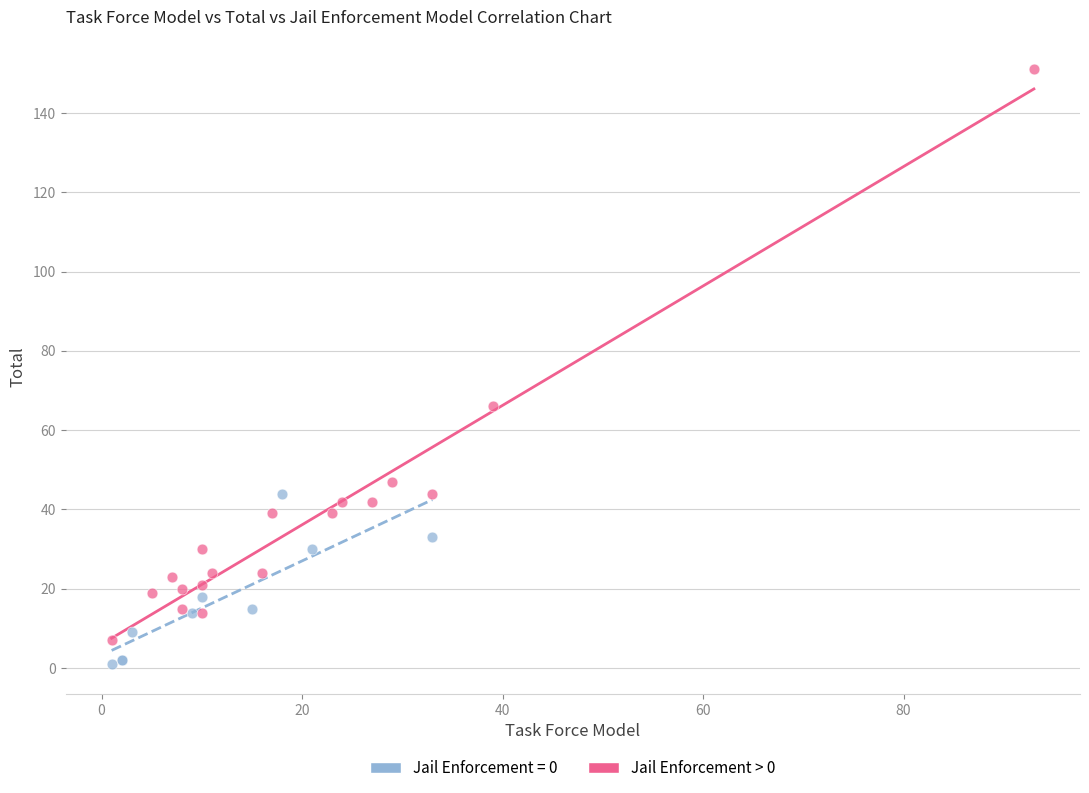

Which series has the largest Y range (max minus min)?

Jail Enforcement > 0